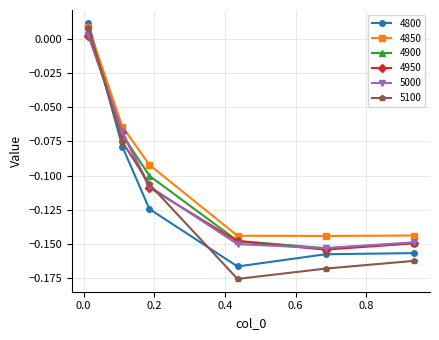

What are all the series names shown in the legend?

4800, 4850, 4900, 4950, 5000, 5100